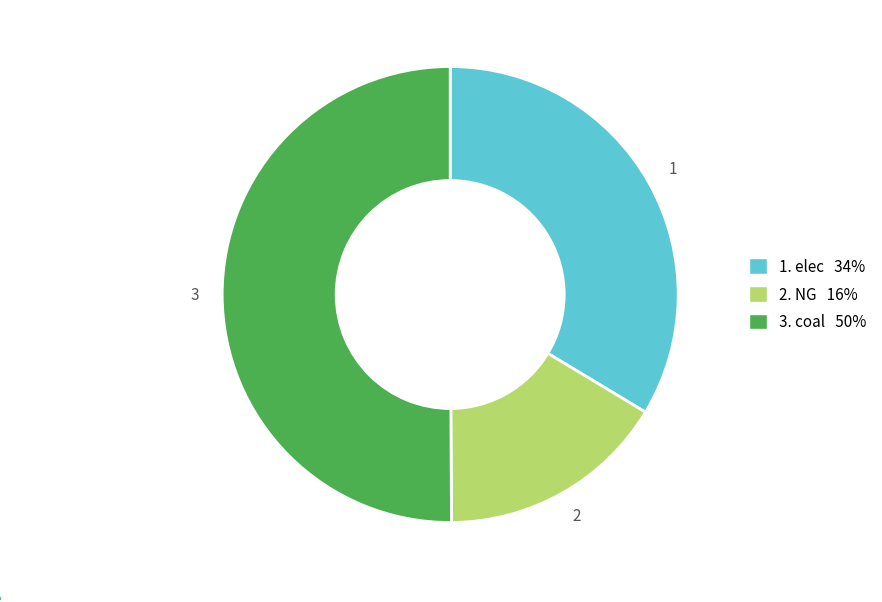

Which category accounts for the majority?

3. coal 50%